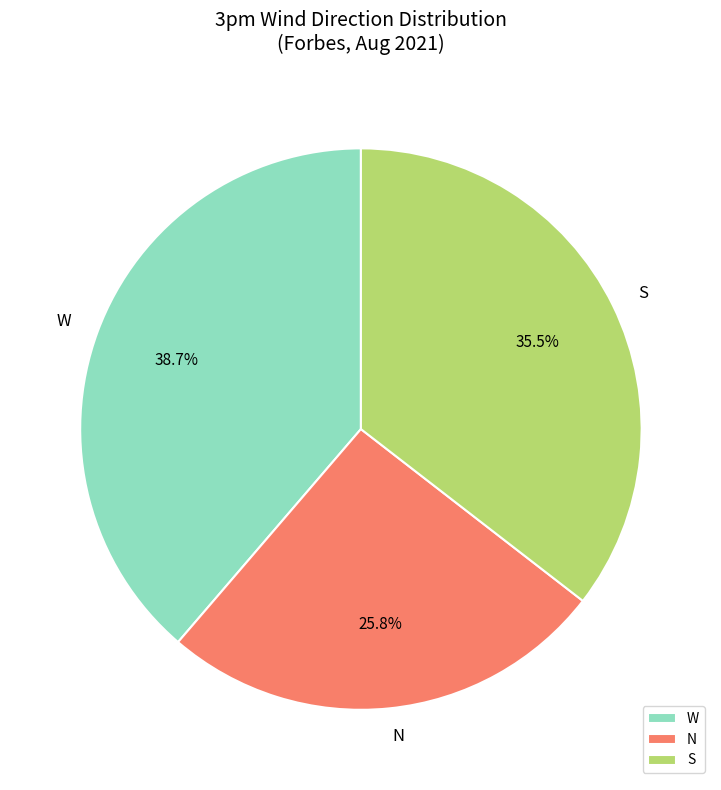

Is N the majority of the pie?

No